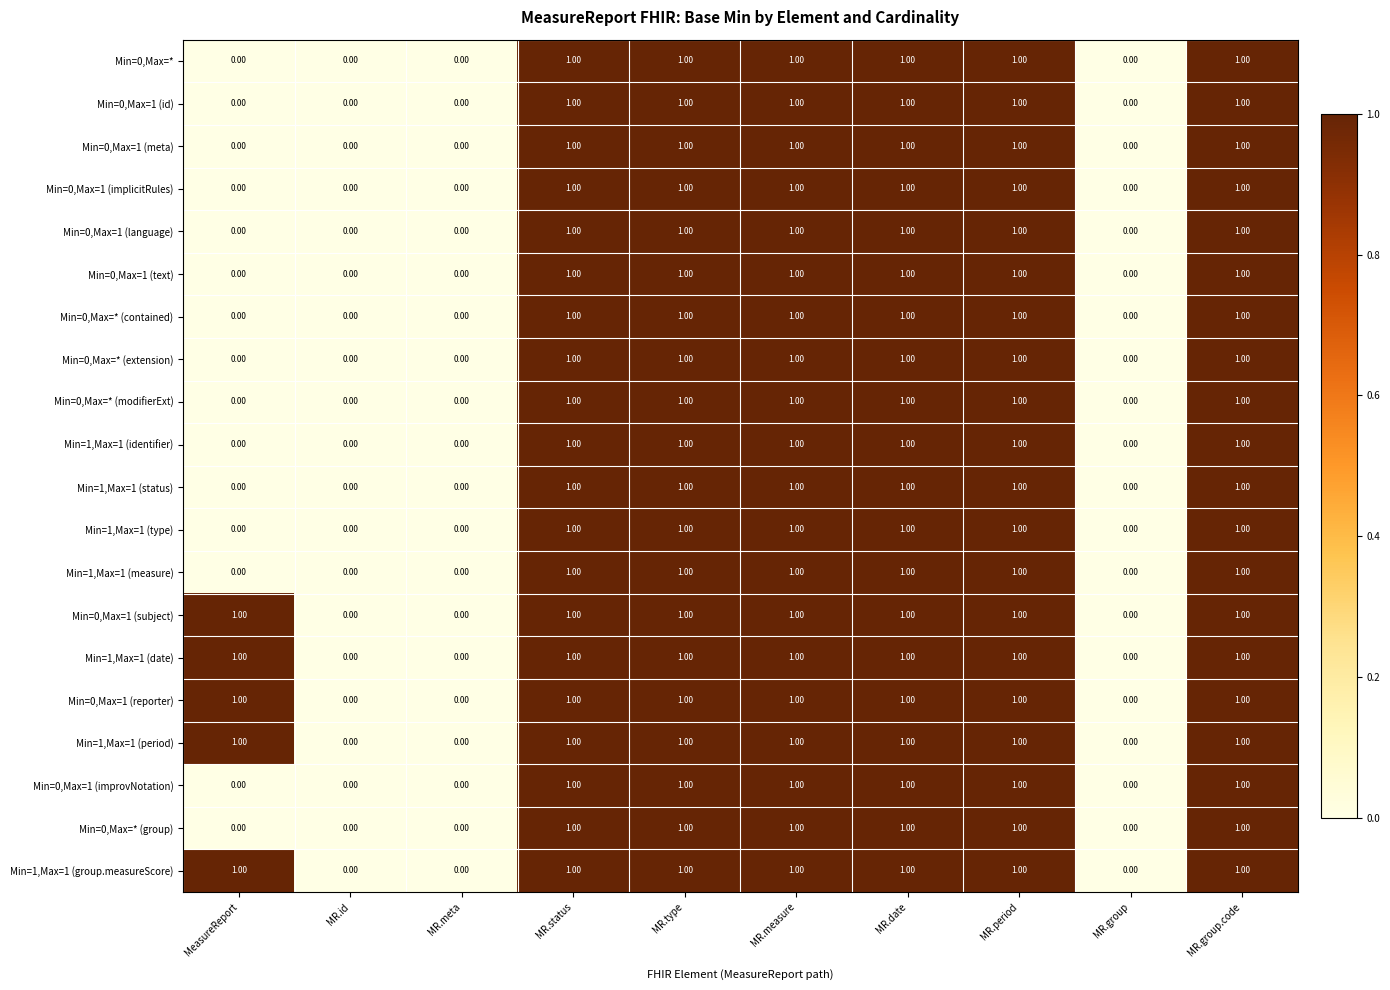

How many categories are shown in the chart?

10